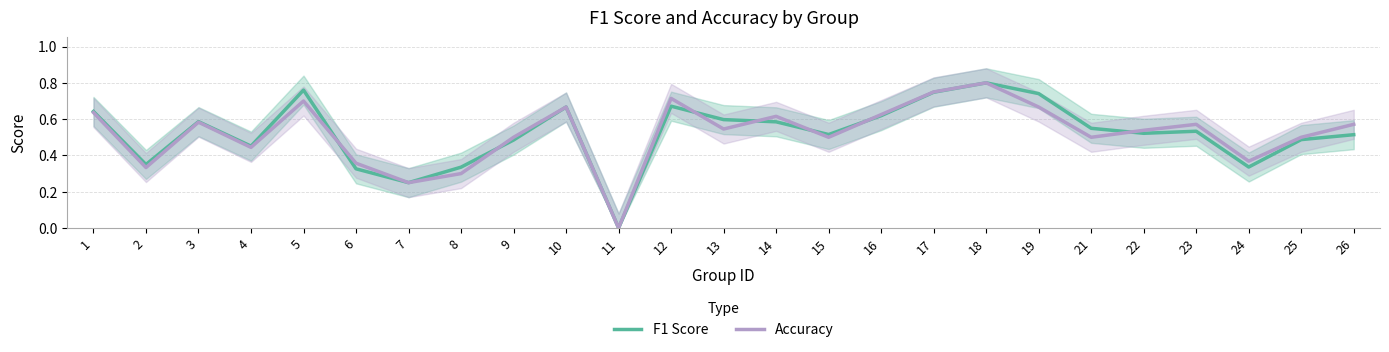

List the series in order of their overall mean, lowest first.

Accuracy, F1 Score